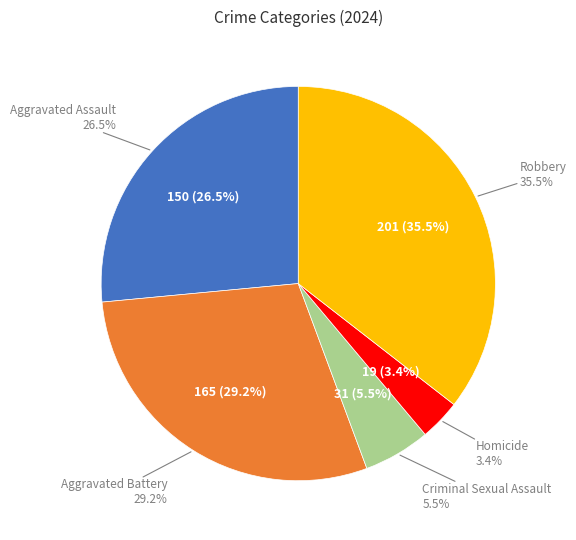

To the nearest percent, what is the difference between the Aggravated Battery and Criminal Sexual Assault slice percentages?

24%